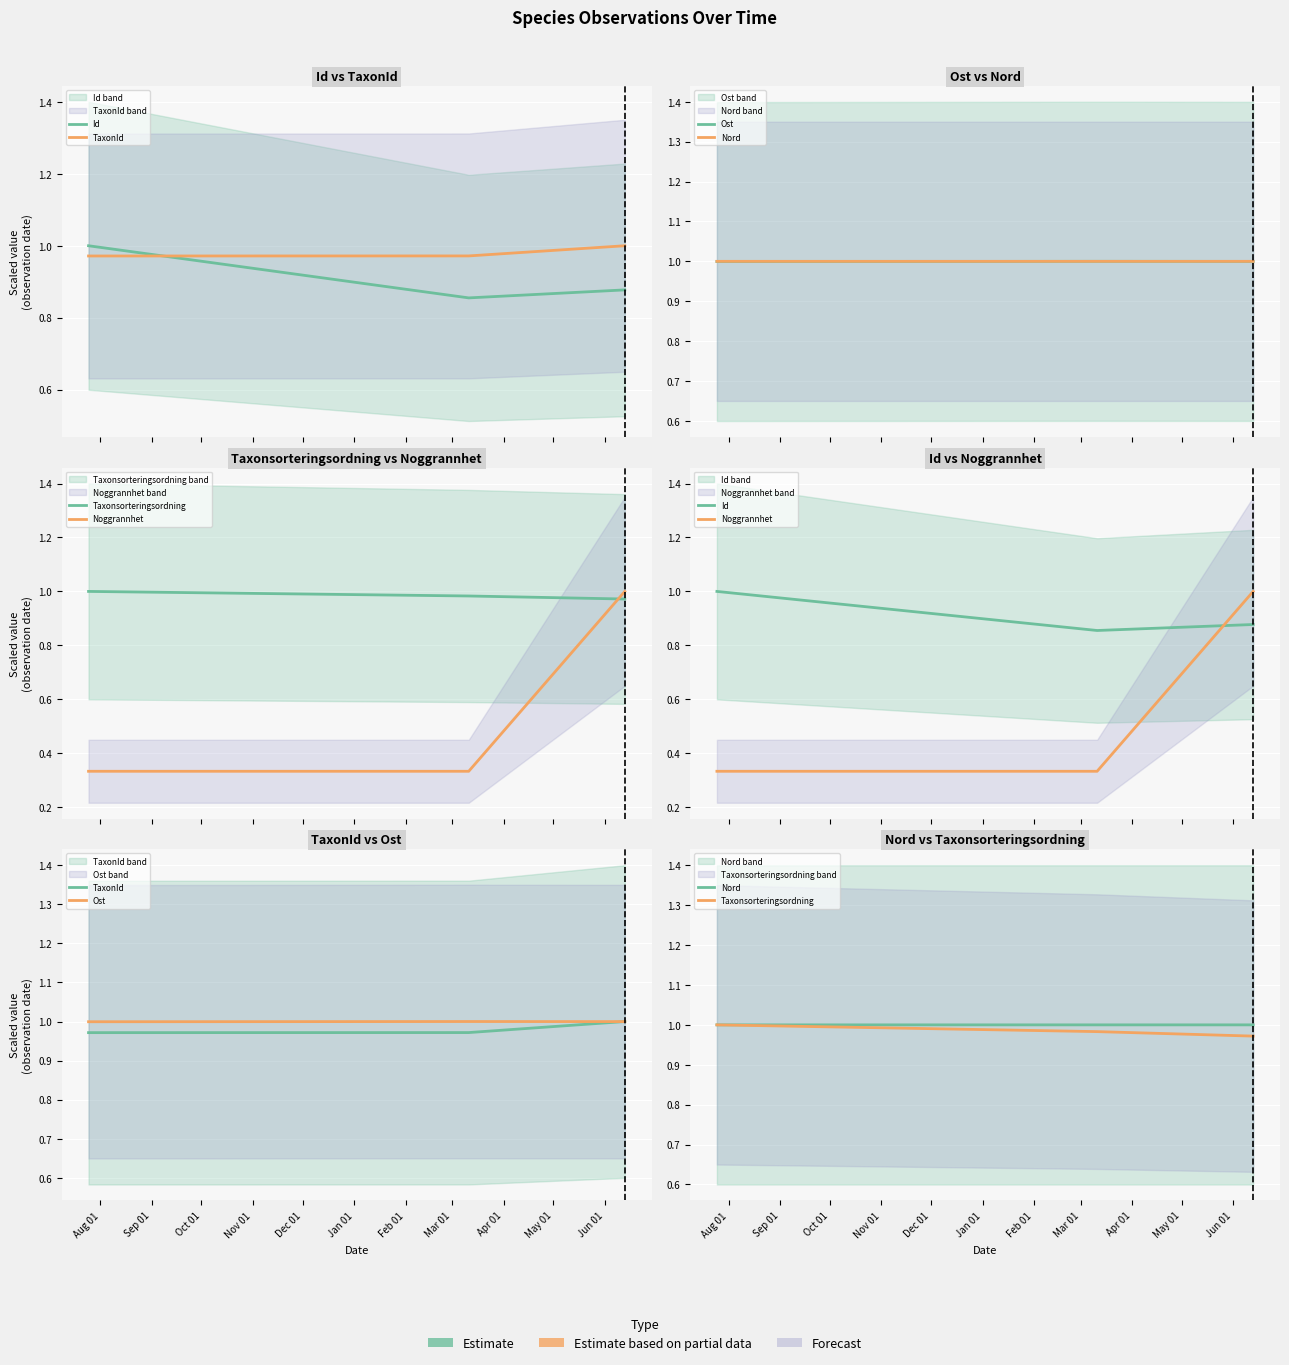

What position from the left is Sep 01?

2